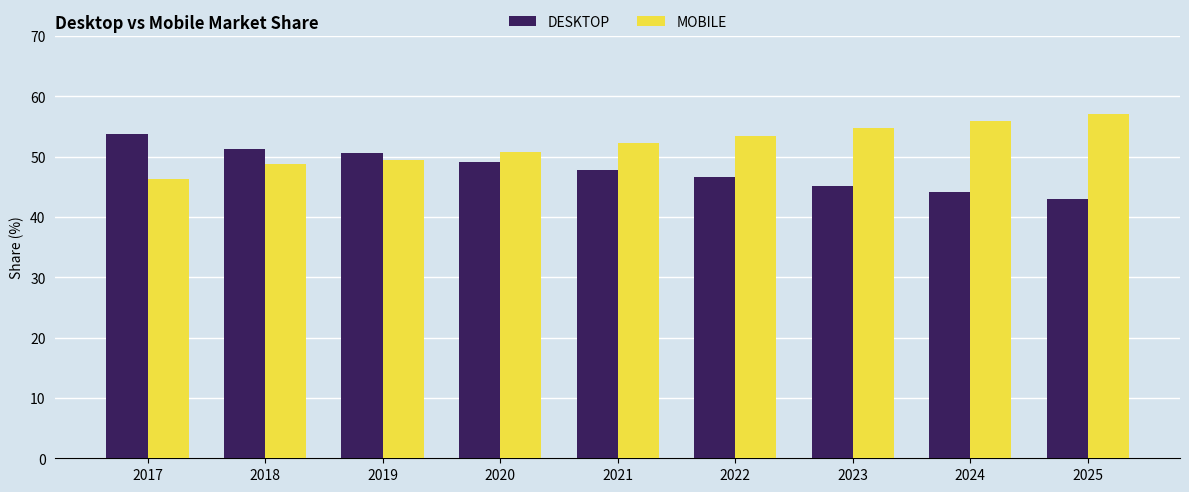

What is the difference between the highest and lowest values at 2024?

11.8